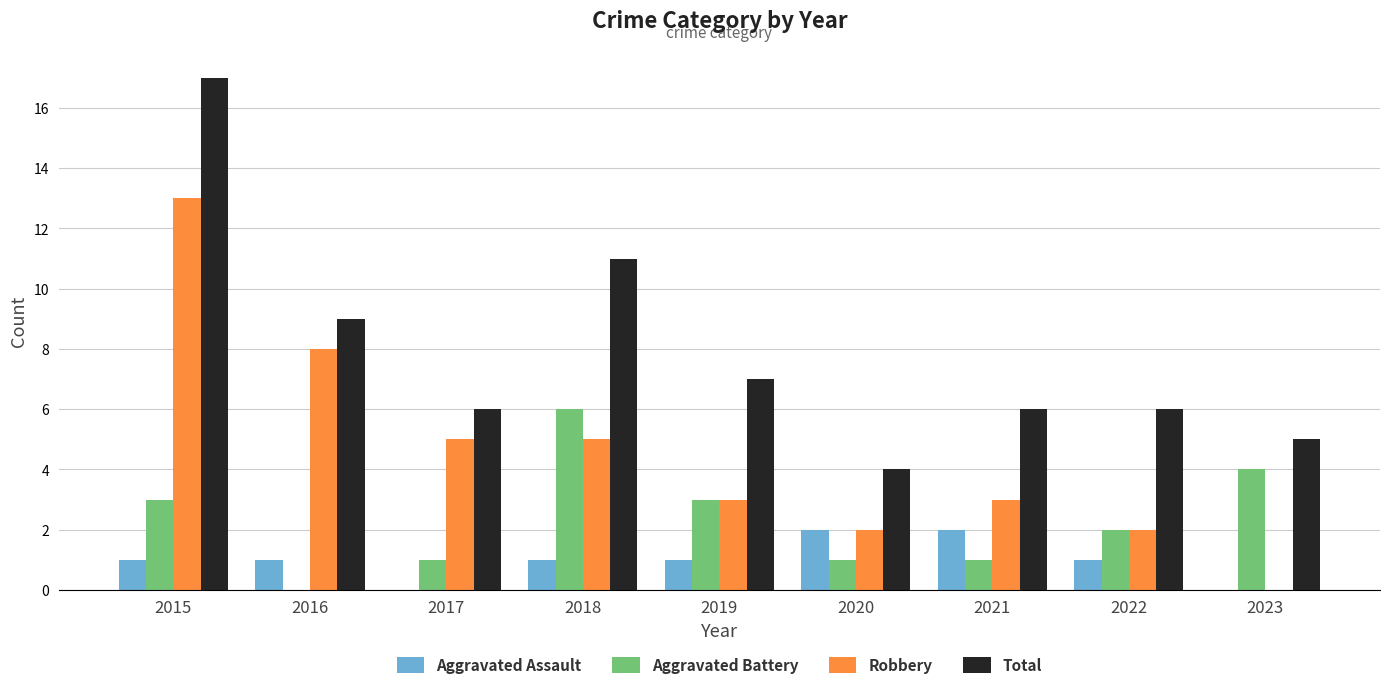

Reading left to right, extract all data points from this chart.

Aggravated Assault: 1	1	0	1	1	2	2	1	0
Aggravated Battery: 3	0	1	6	3	1	1	2	4
Robbery: 13	8	5	5	3	2	3	2	0
Total: 17	9	6	11	7	4	6	6	5